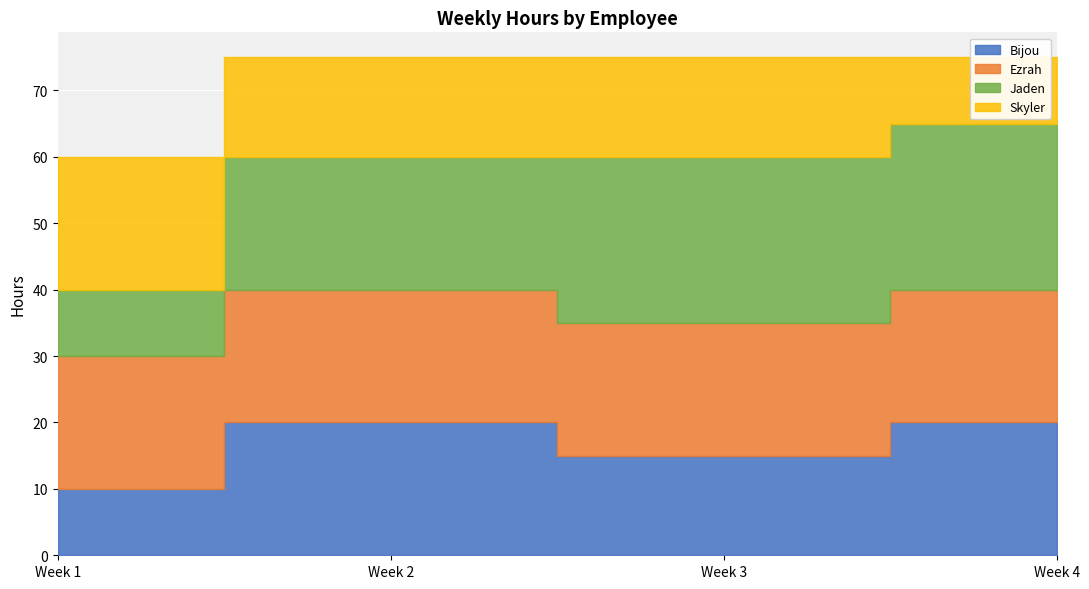

True or false: Skyler and Ezrah intersect in this chart.

False